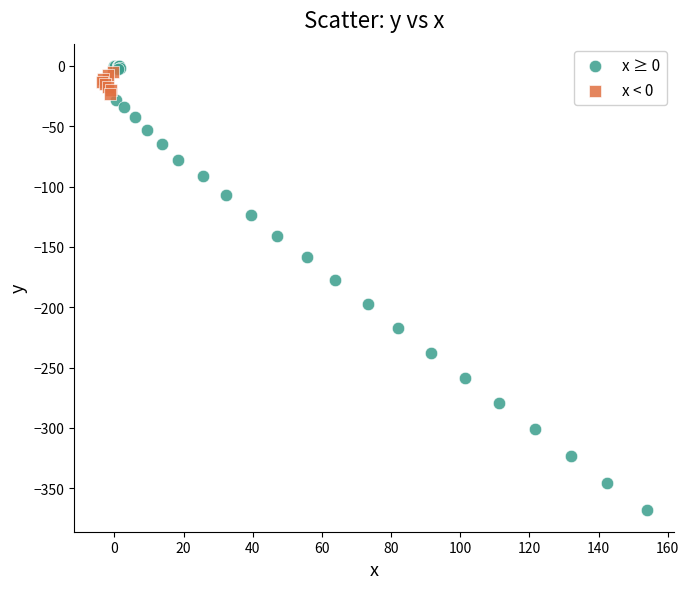

Which series has the largest Y range (max minus min)?

x ≥ 0